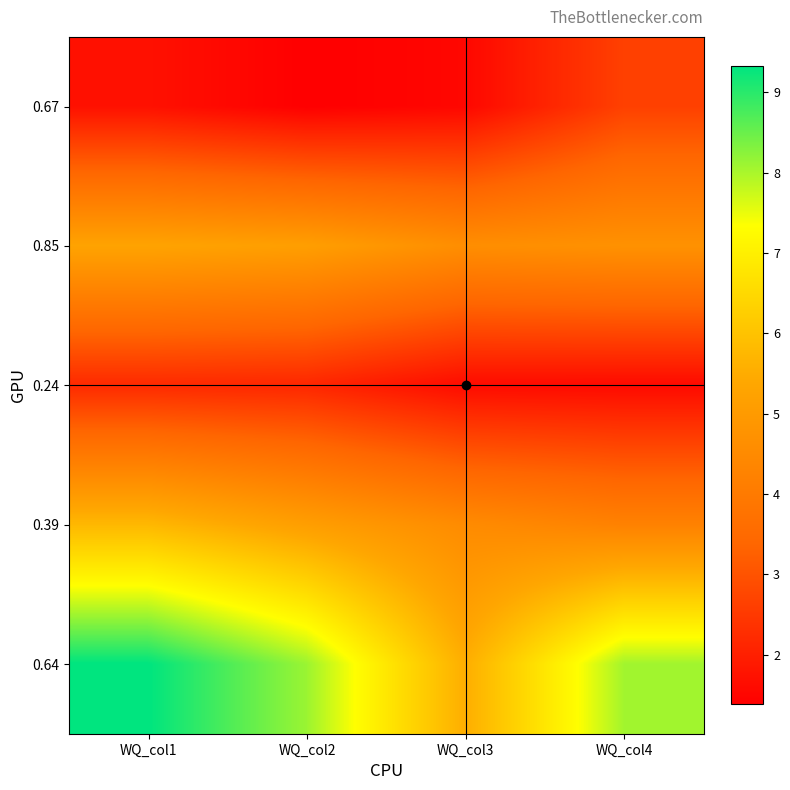

Reading left to right, list all the values displayed in this chart.

0.67: WQ_col1=1.7	WQ_col2=1.4	WQ_col3=1.5	WQ_col4=2.6
0.85: WQ_col1=5.3	WQ_col2=5.1	WQ_col3=4.6	WQ_col4=4.7
0.24: WQ_col1=2.2	WQ_col2=2.1	WQ_col3=1.6	WQ_col4=1.6
0.39: WQ_col1=5.8	WQ_col2=5.1	WQ_col3=4.5	WQ_col4=4.2
0.64: WQ_col1=9.3	WQ_col2=8.1	WQ_col3=5.5	WQ_col4=8.1